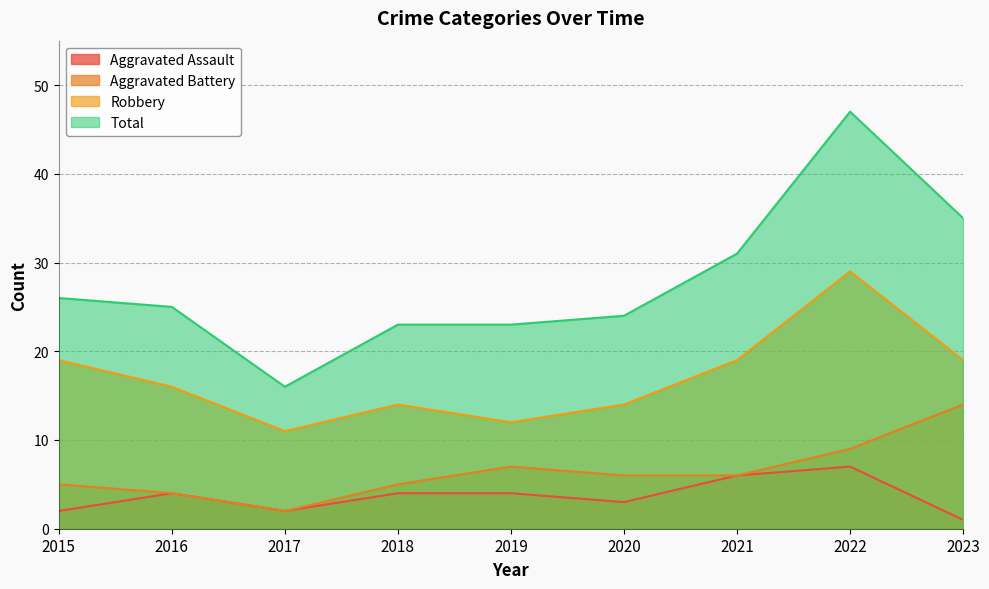

What is the value of the Aggravated Assault point at the 6th from the left?

3